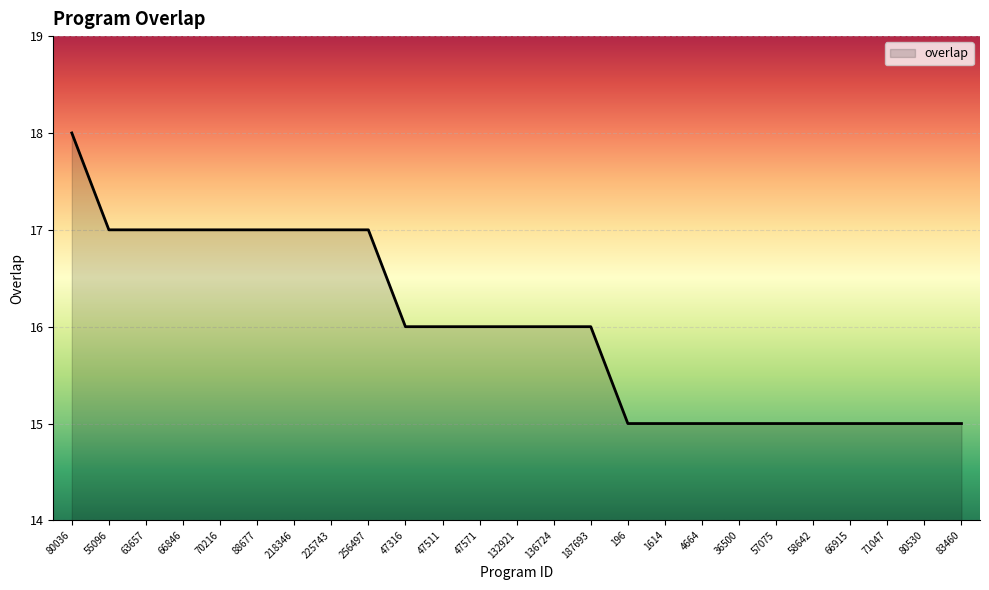

Reading left to right, list all the values displayed in this chart.

18	17	17	17	17	17	17	17	17	16	16	16	16	16	16	15	15	15	15	15	15	15	15	15	15